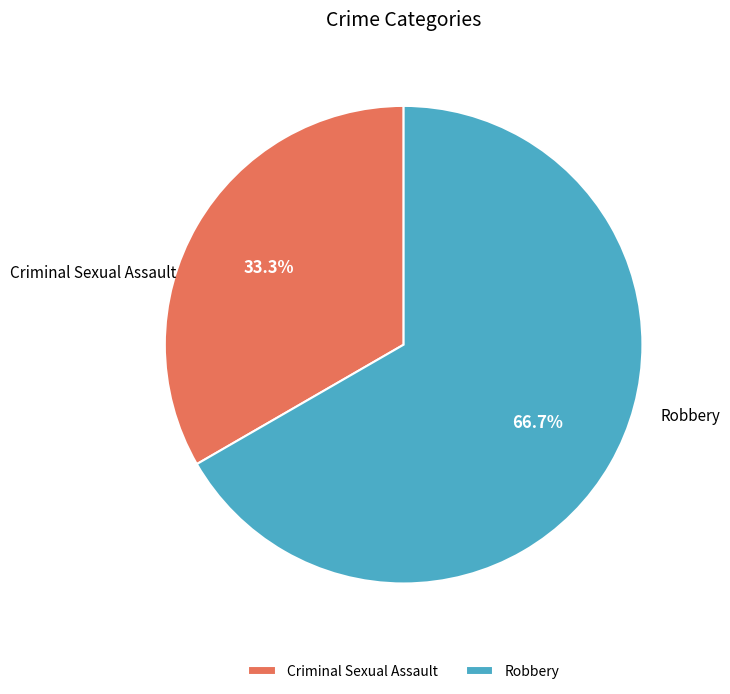

What percentage is NOT represented by Robbery?

33.3%